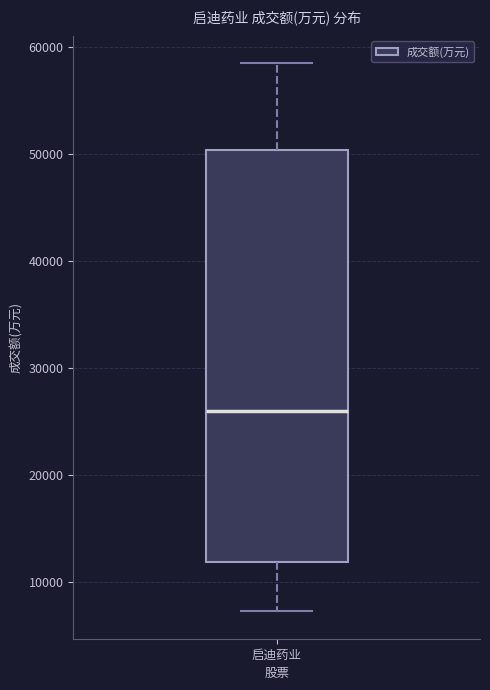

Where does the lower whisker of the box for 启迪药业 end on the y-axis? The values are not printed on the chart, so give them approximately, as read against the axis.

7000